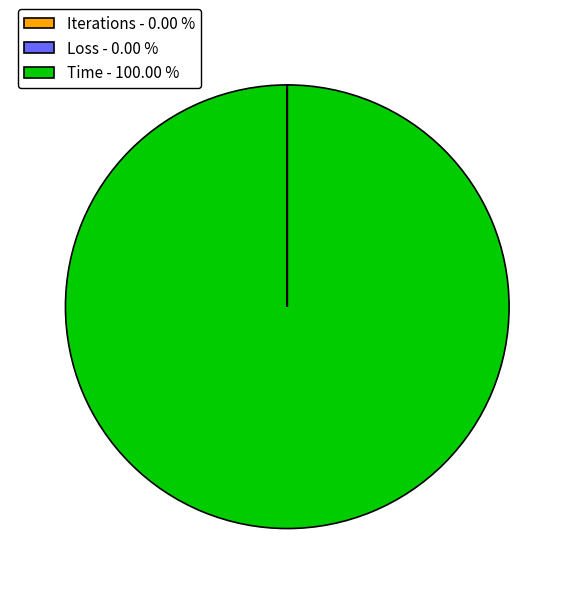

What is the majority slice?

Time